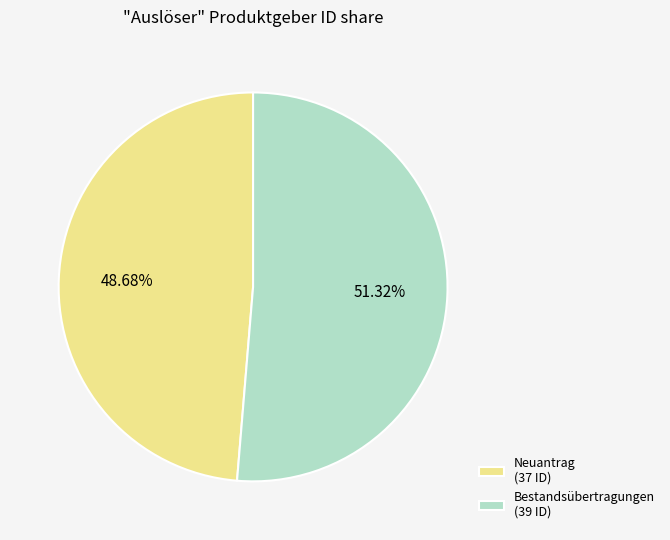

Rank the categories by value from highest to lowest.

Bestandsübertragungen, Neuantrag